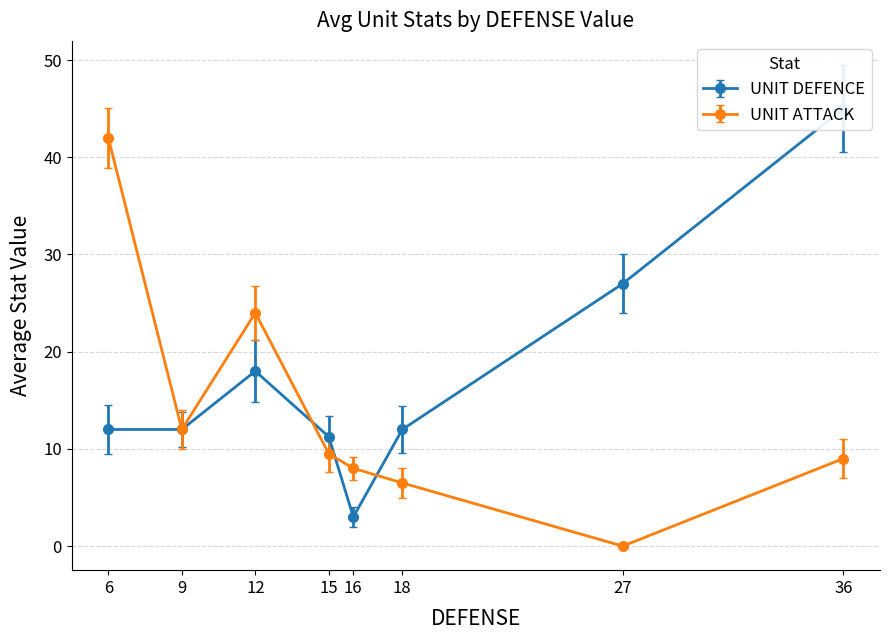

The UNIT DEFENCE series shows 4 at 12. True or false?

False